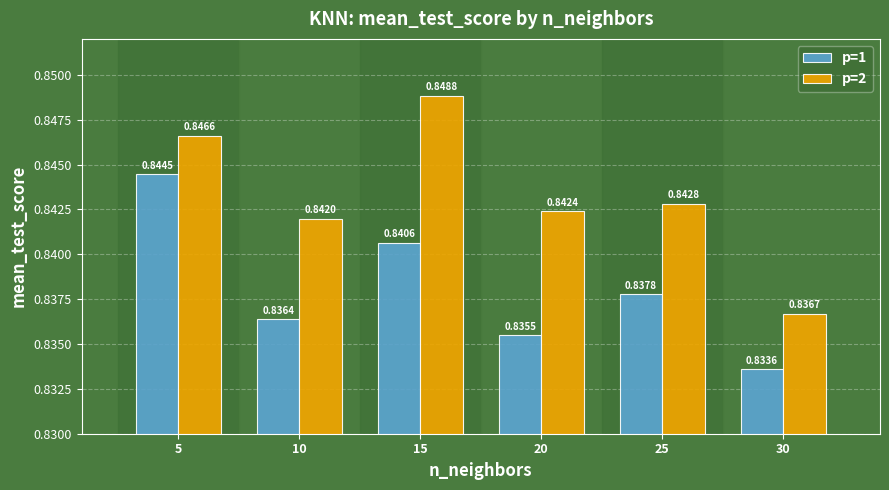

Which series changed the most between 15 and 20?

p=2